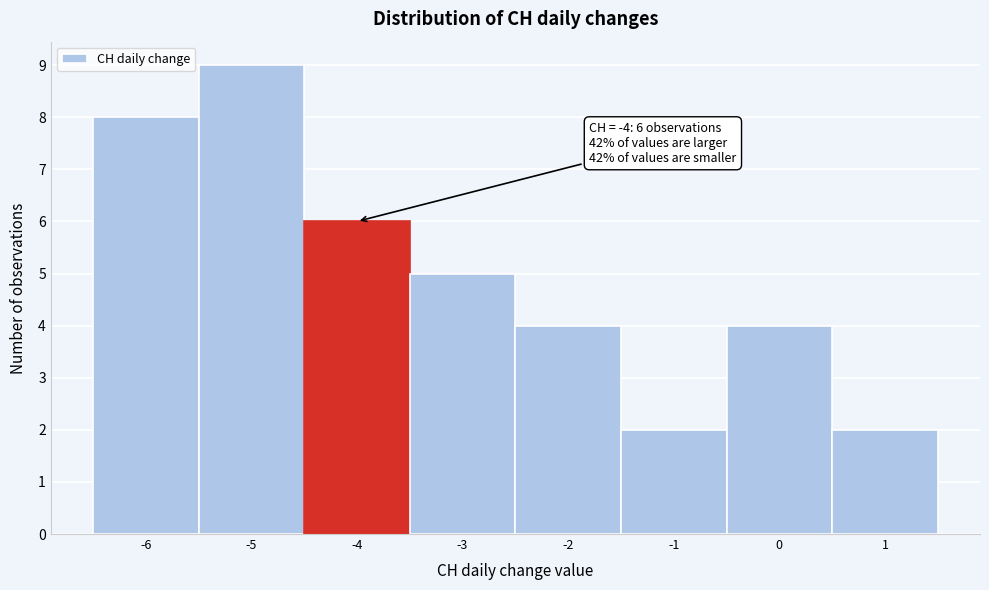

Over which range of the x-axis is the bar tallest?

-5.5 to -4.5